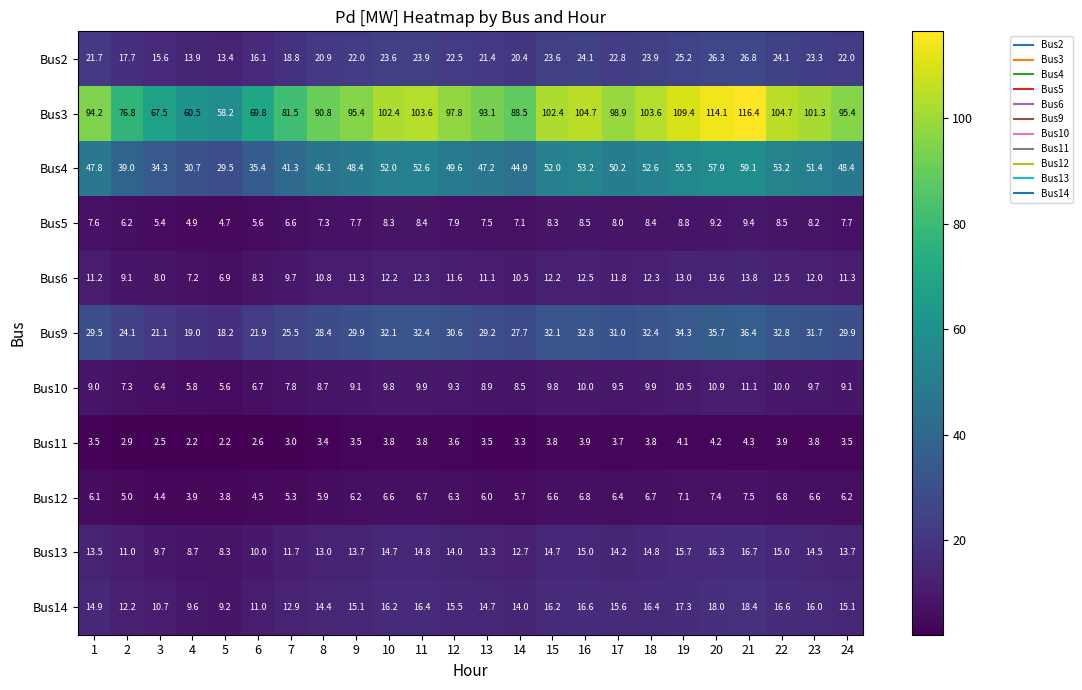

At which category is the sum across all series the highest?

21